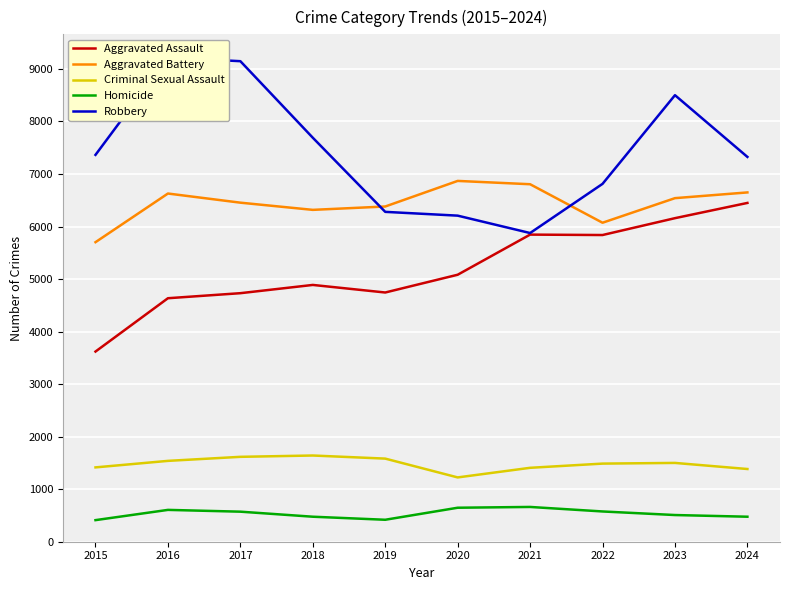

Which series has the widest spread of values?

Robbery